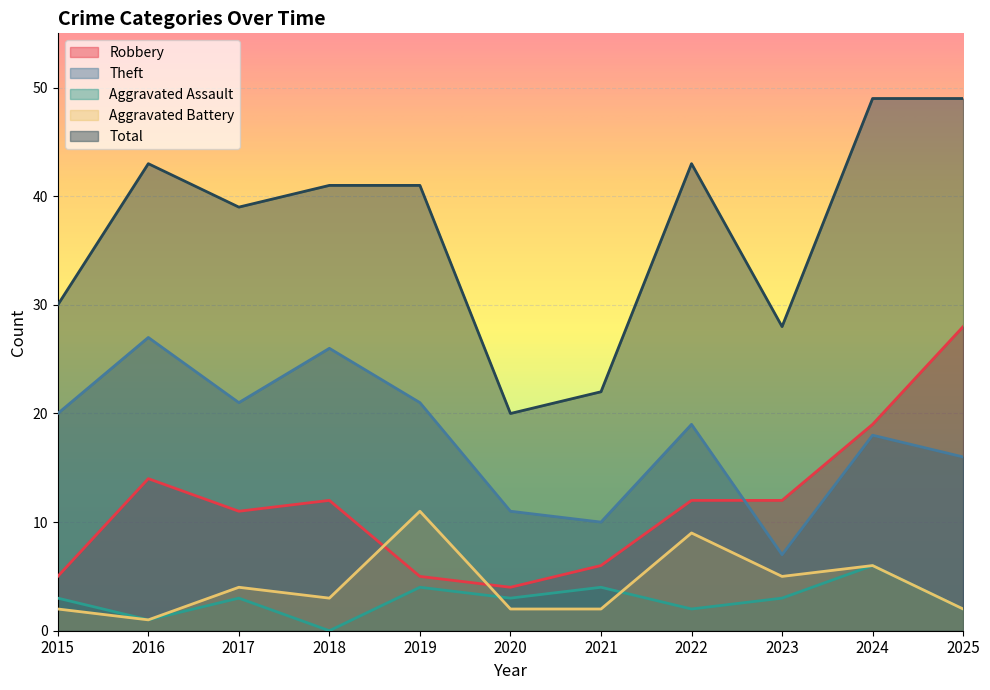

What are all the series names shown in the legend?

Robbery, Theft, Aggravated Assault, Aggravated Battery, Total